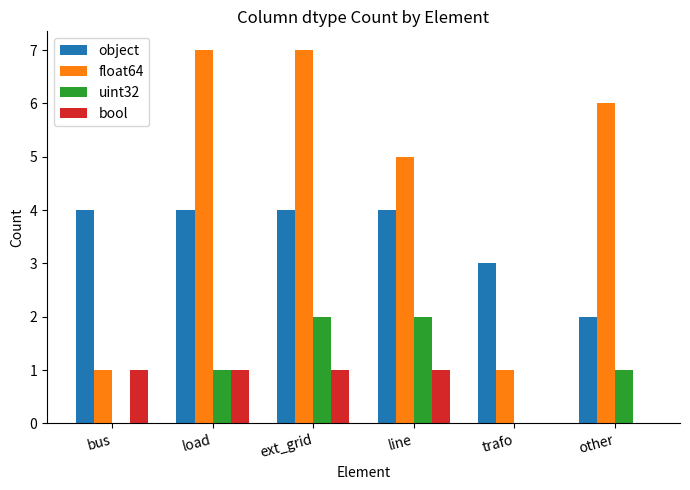

Which series changed the most between bus and other?

float64